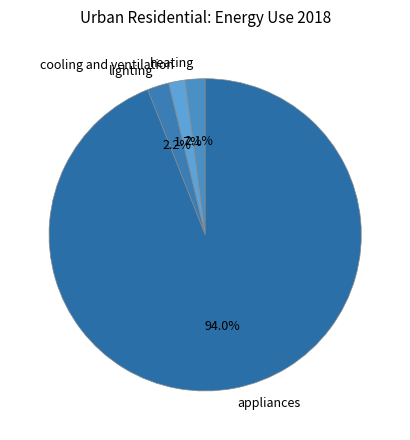

Is it true that cooling and ventilation is 2% of the pie?

True